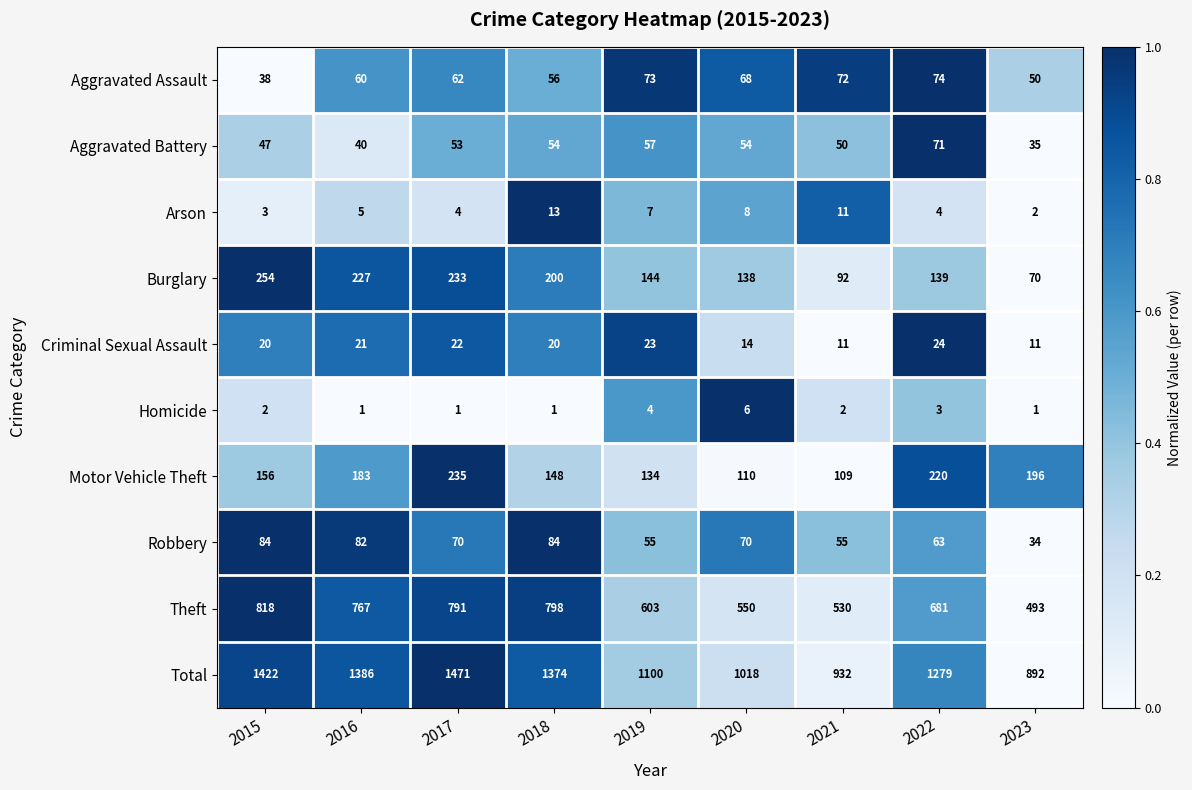

What is the minimum value for Robbery?

34